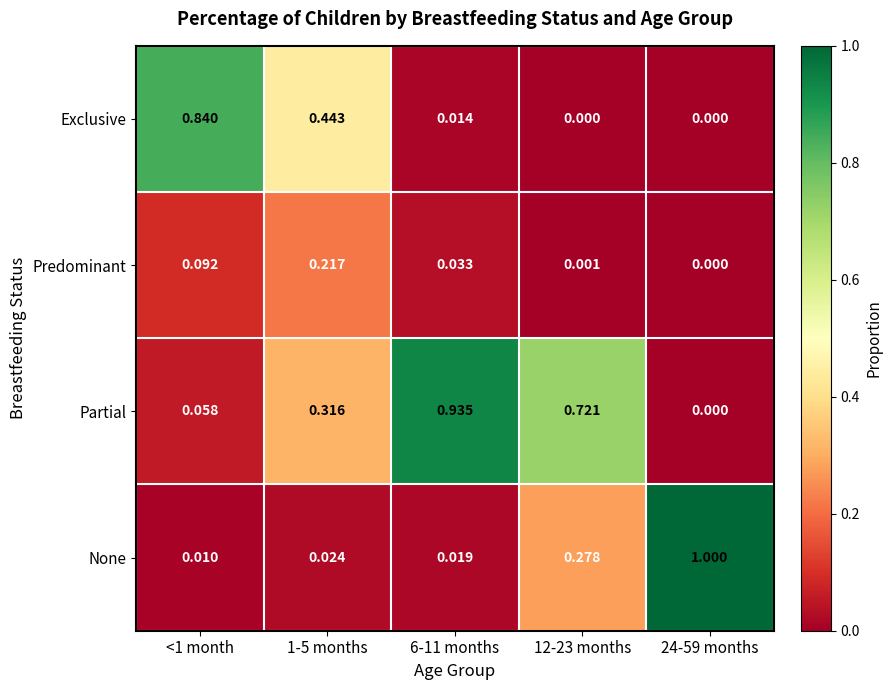

Between 1-5 months and 12-23 months, which series saw the biggest shift?

Exclusive